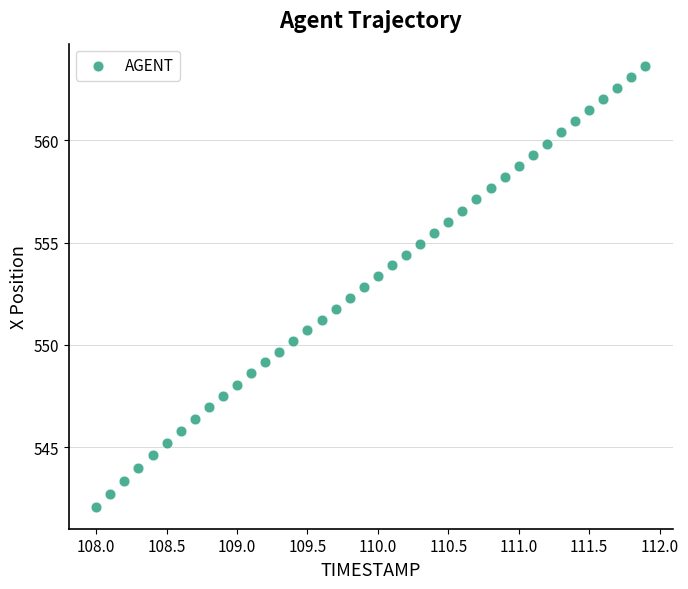

What is the range of Y values (max minus min)?

21.6